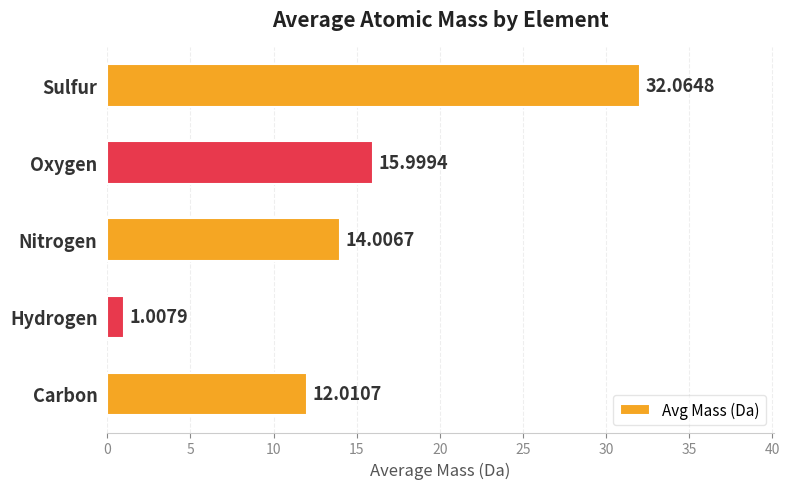

What is the sum of all values?

75.1